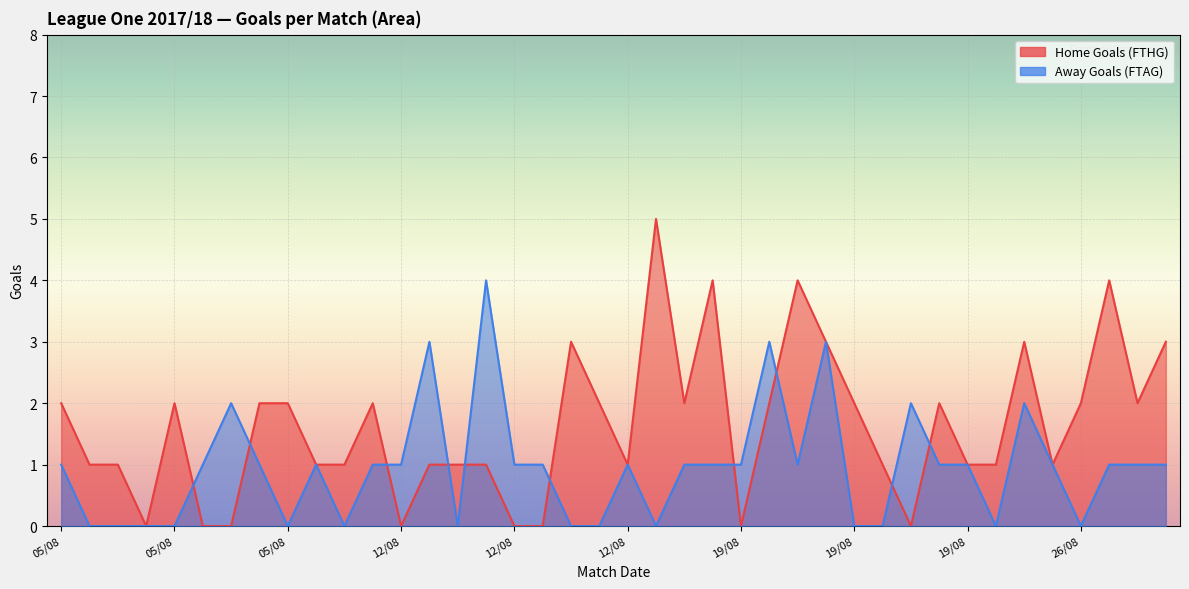

At which category is the sum across all series the highest?

19/08